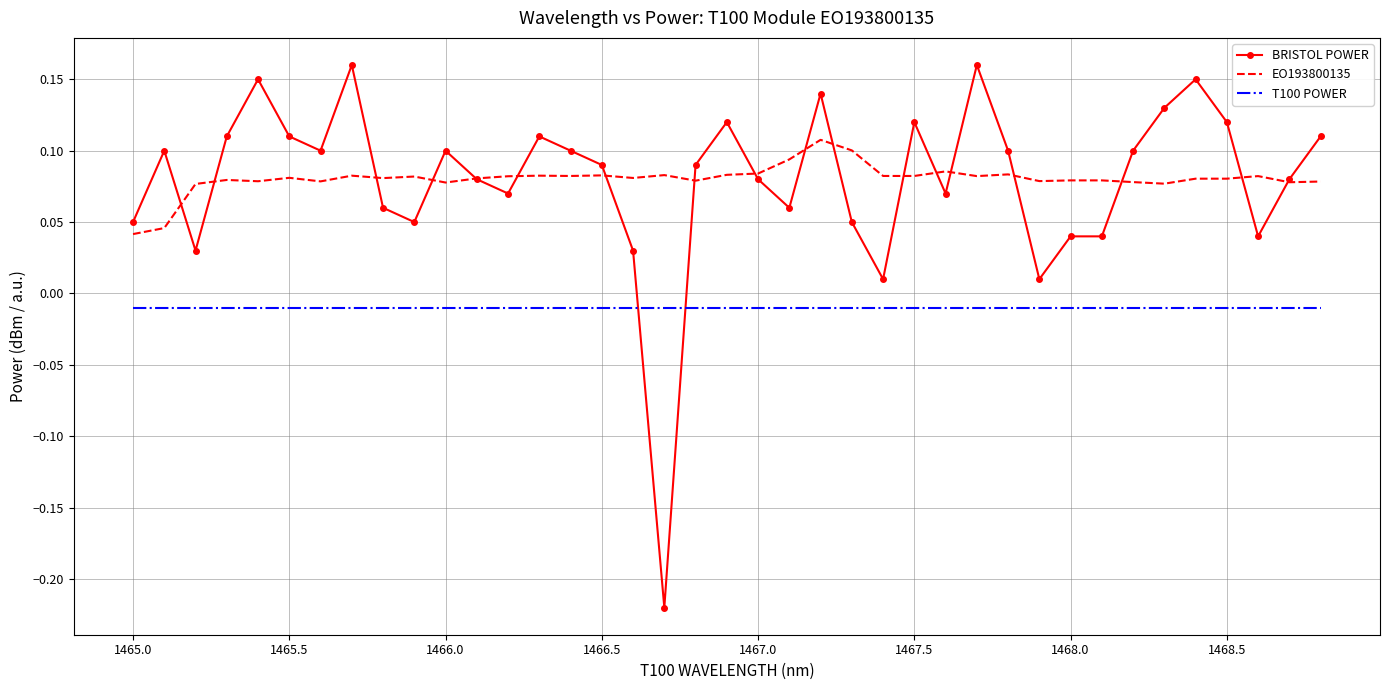

Which series has the widest spread of values?

BRISTOL POWER